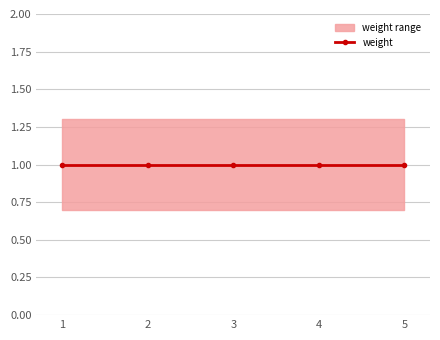

The weight series shows 1.0 at 3. True or false?

True